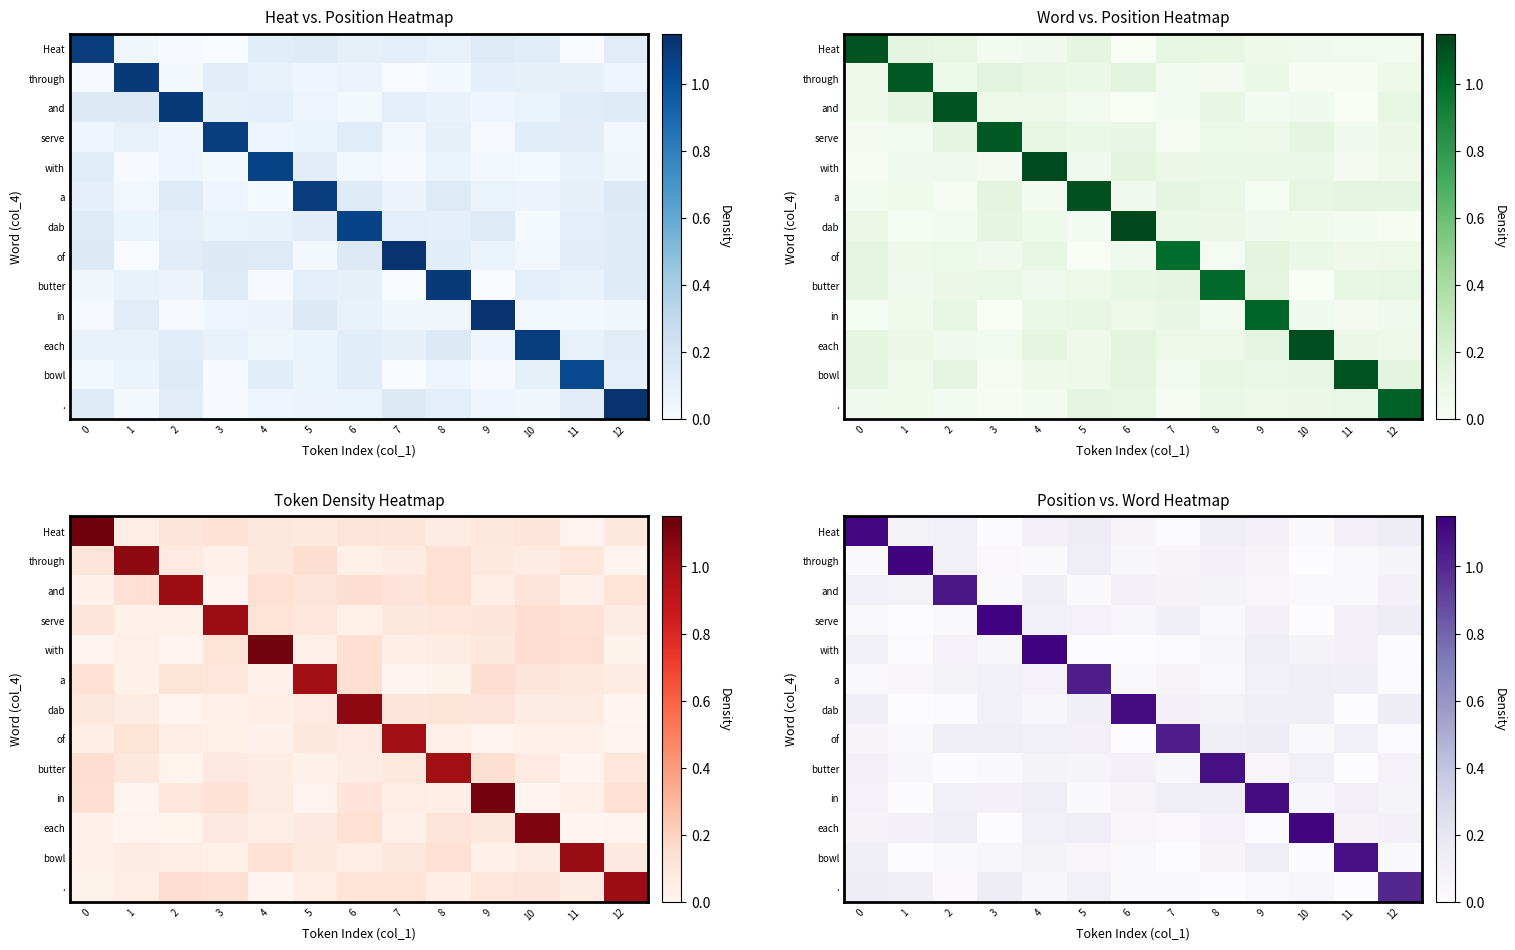

The value of row_4 at 10 is 0.1. True or false?

True